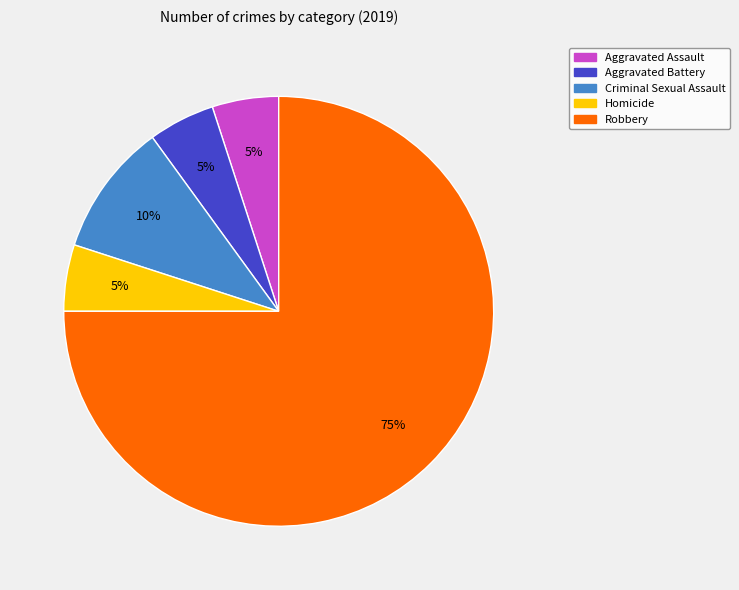

True or false: Criminal Sexual Assault accounts for 10% of the total.

True